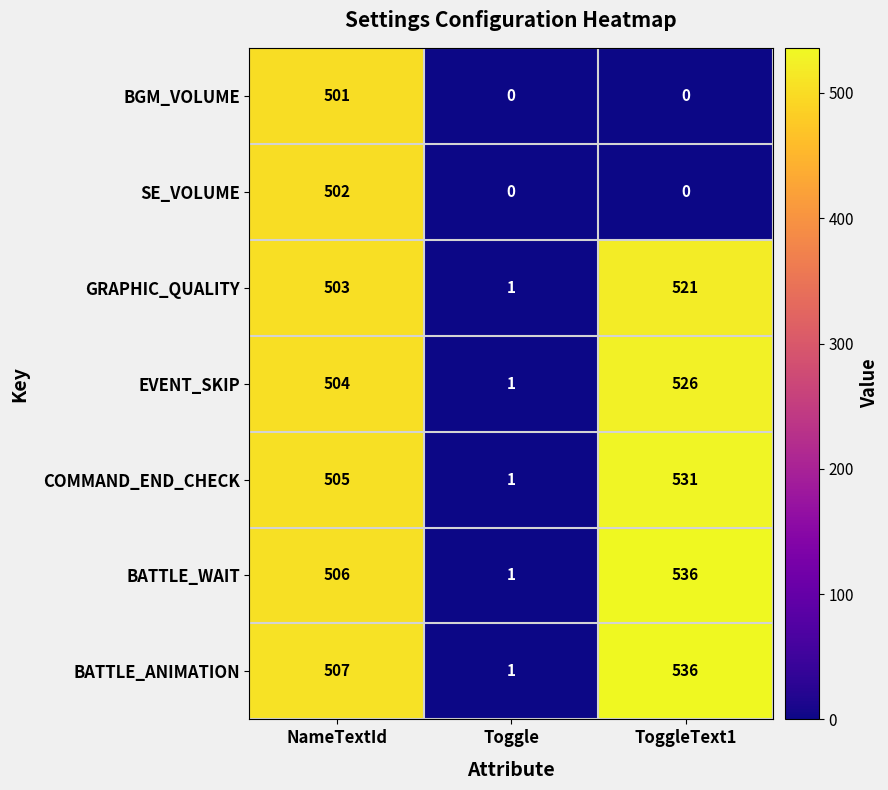

How many data points in COMMAND_END_CHECK are less than 505?

1